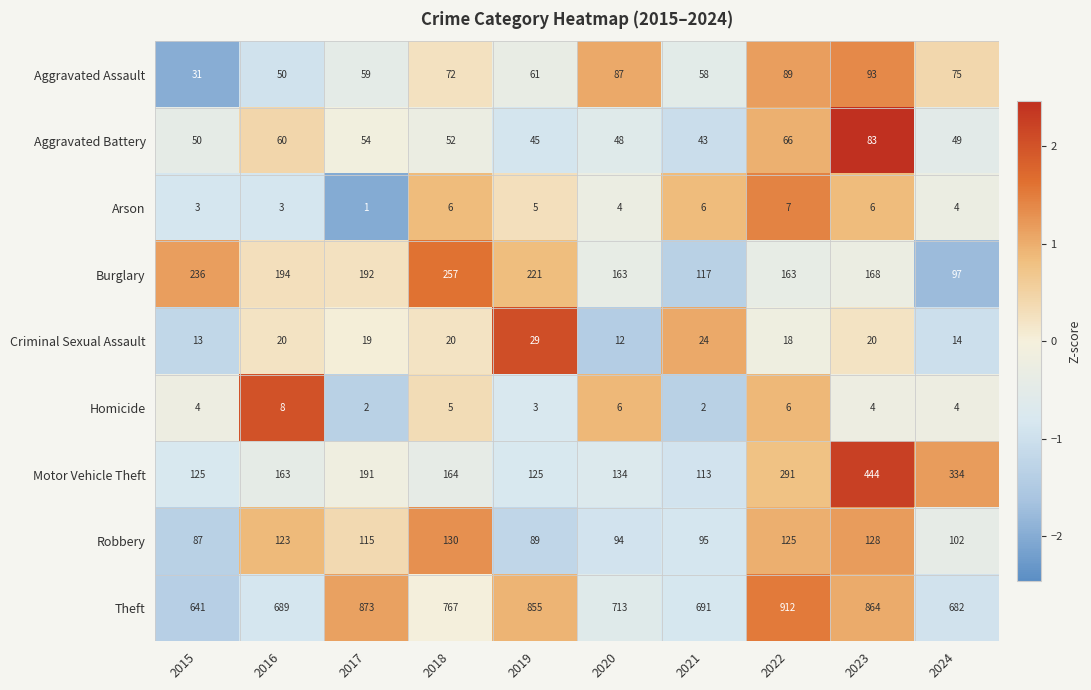

Which category has the lowest value across all series?

2017